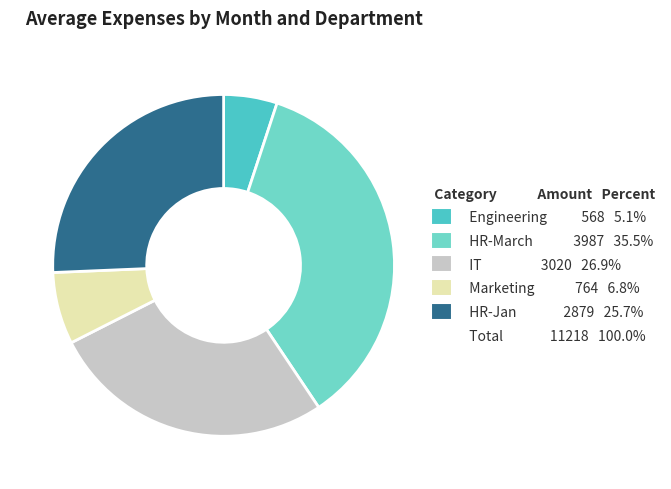

How many slices are in this pie chart?

5